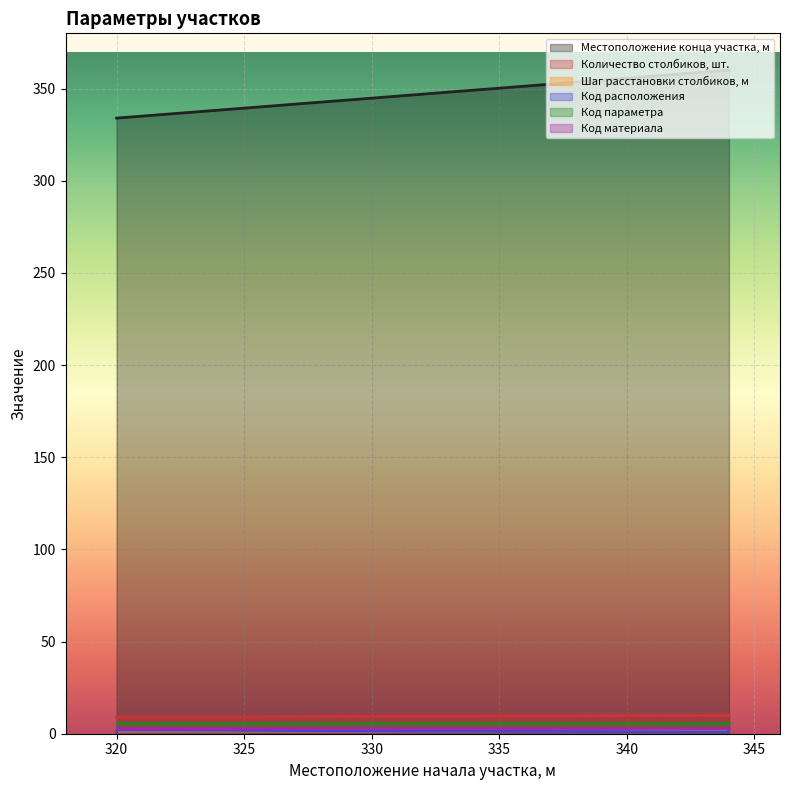

True or false: Код расположения and Шаг расстановки столбиков, м intersect in this chart.

True